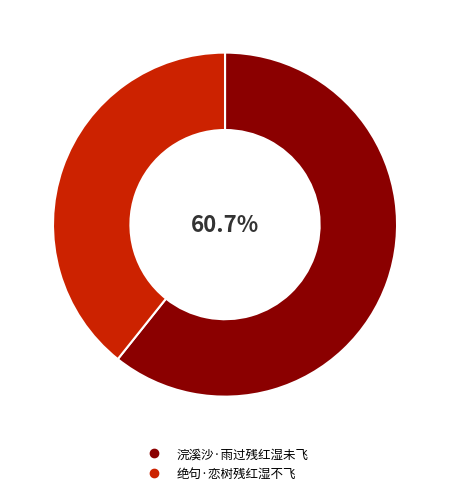

How many slices are in this pie chart?

2